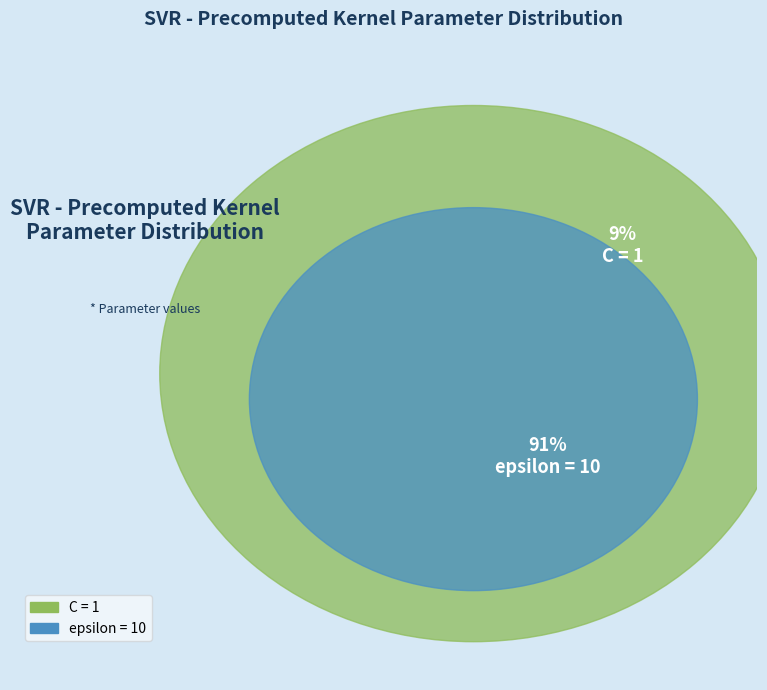

Is it true that epsilon is 91% of the pie?

True